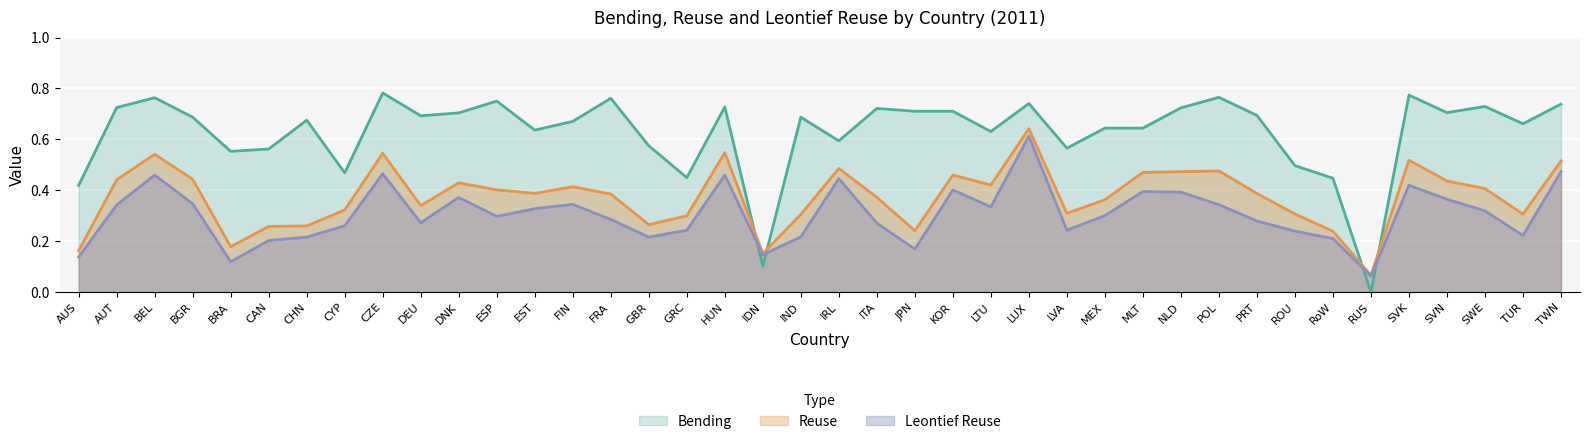

Does the chart display data point markers on the line(s)?

No